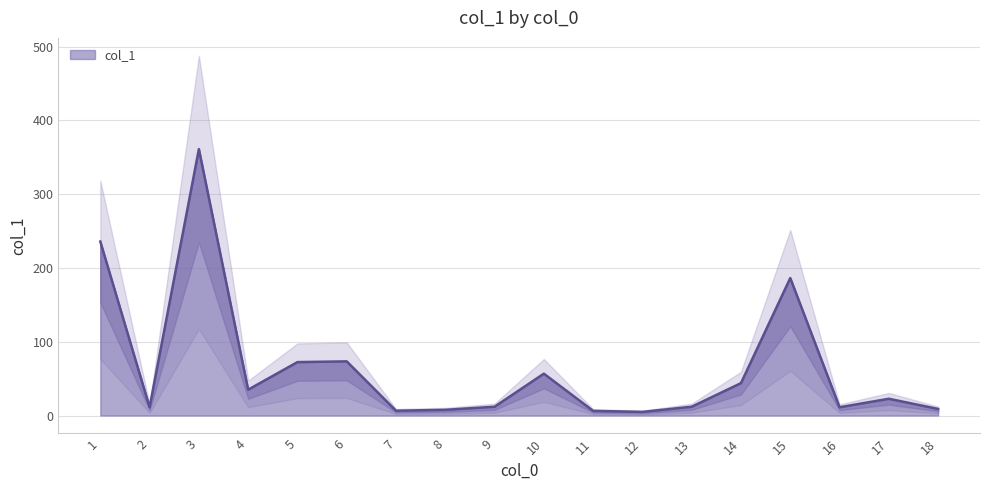

List the labels in order of value, smallest first.

12, 11, 7, 8, 18, 16, 2, 13, 9, 17, 4, 14, 10, 5, 6, 15, 1, 3